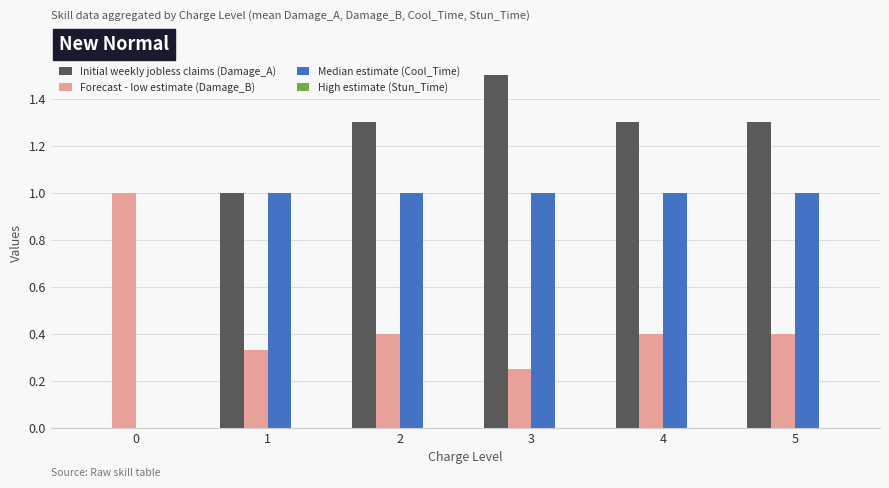

Which series changed the most between 1 and 3?

Initial weekly jobless claims (Damage_A)